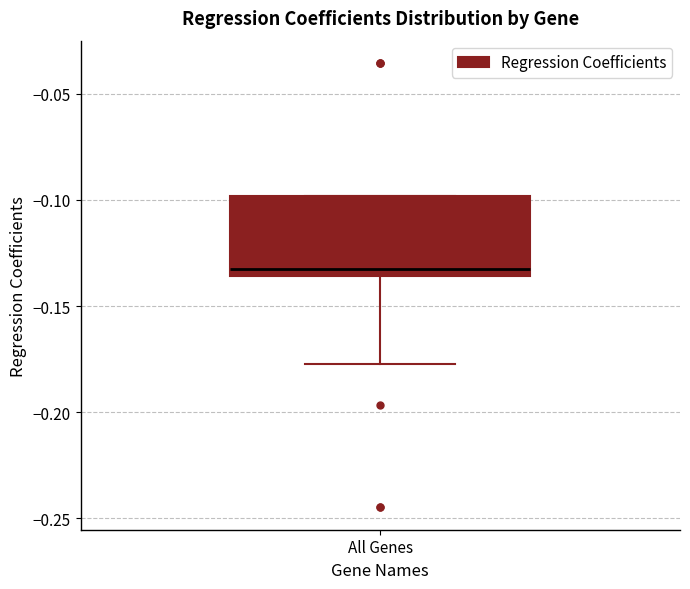

Read this box plot against the y-axis: the position of the median line, the range covered by the box, and the ends of both whiskers. The values are not printed on the chart, so give them approximately, as read against the axis.

median -0.130, box -0.135 to -0.100, whiskers -0.175 to -0.100